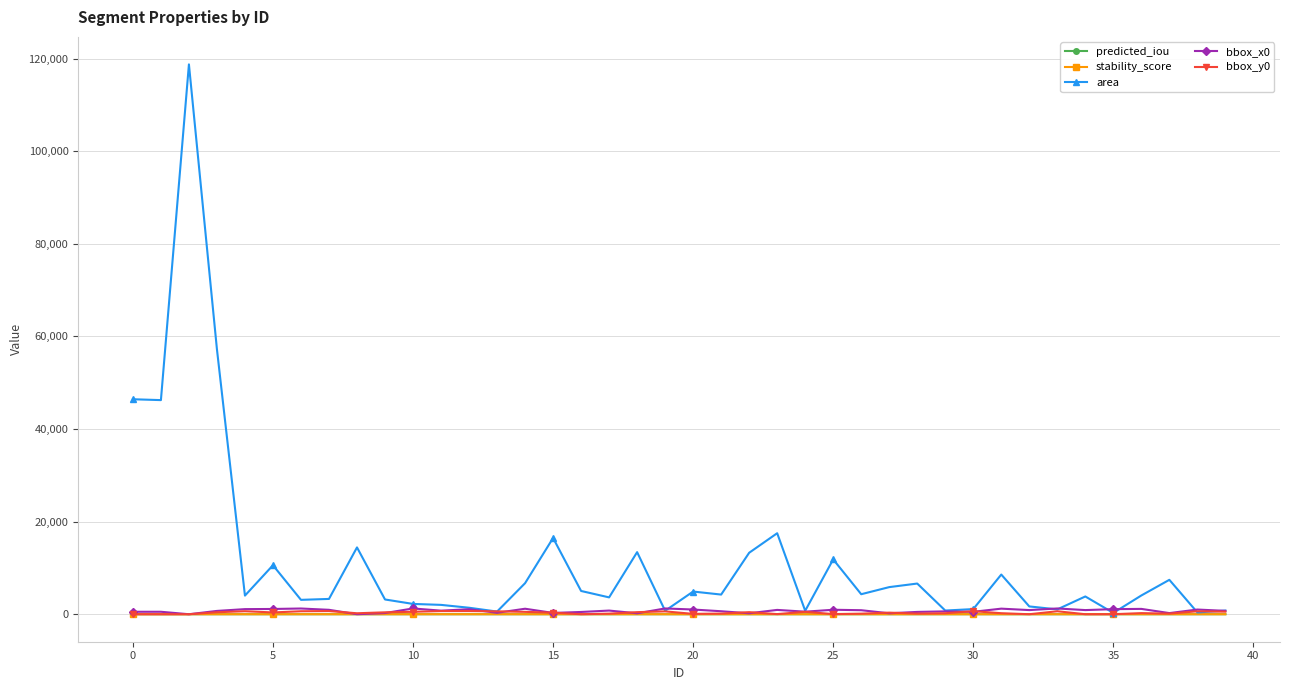

Which series has the largest range (max minus min)?

area